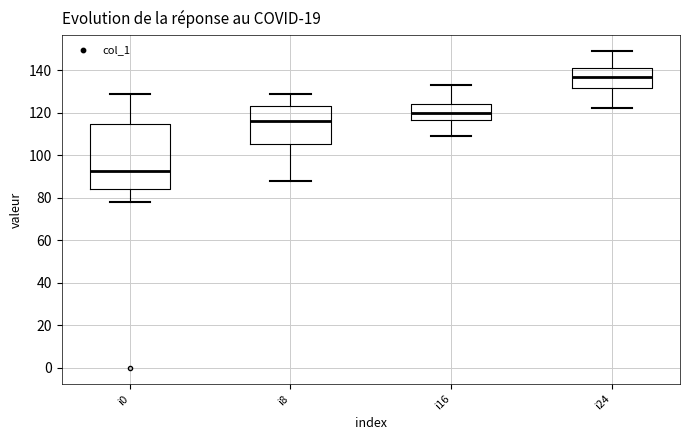

Which box is the tallest, from its lower edge to its upper edge?

i0